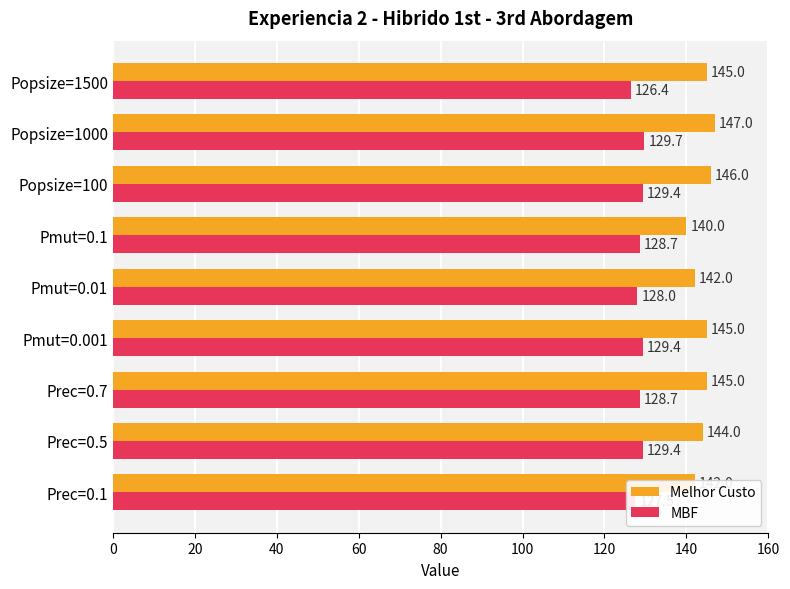

Which series has the largest total across all categories?

Melhor Custo